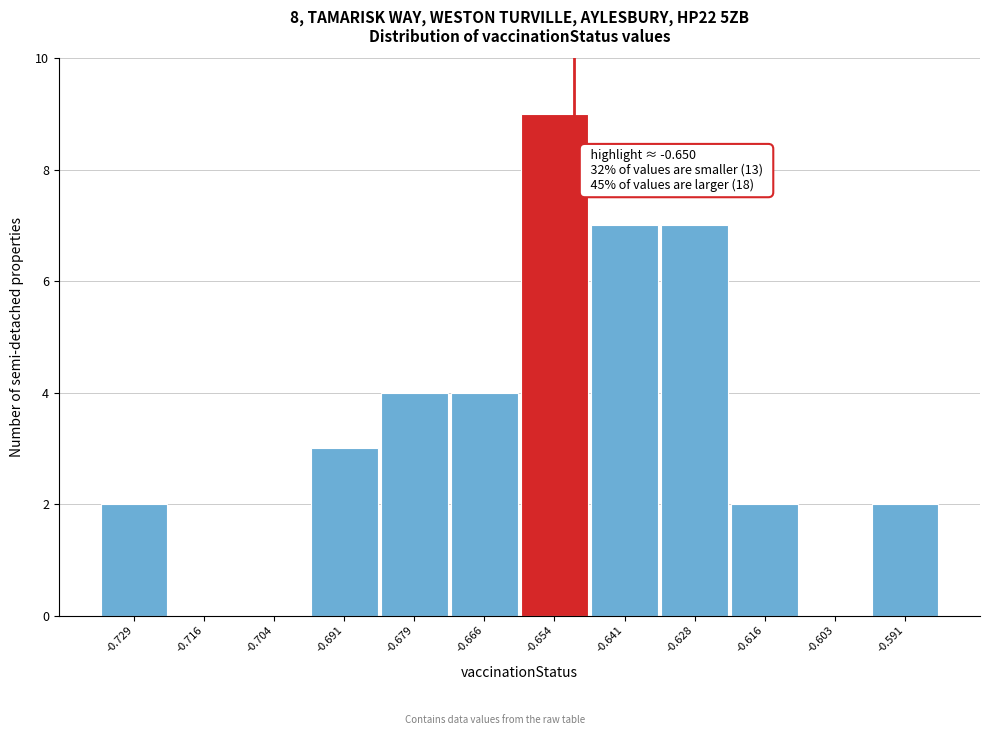

Over which range of the x-axis is the bar tallest?

-0.660 to -0.648